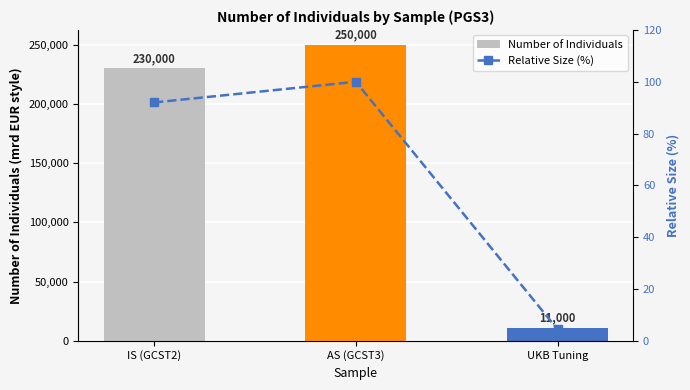

Rank the series by their maximum value, from highest to lowest.

Number of Individuals, Relative Size (%)